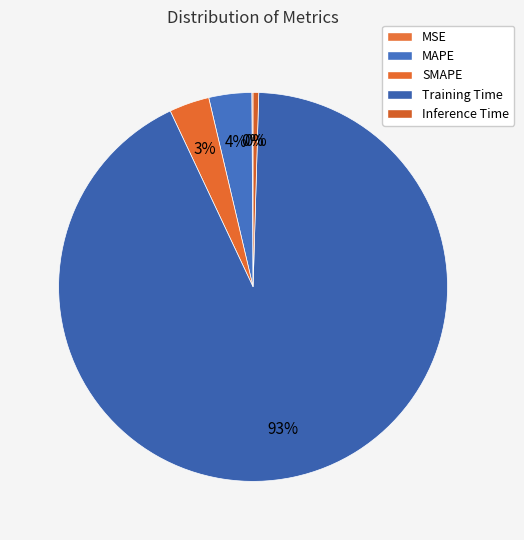

Is the sum of Training Time and Inference Time greater than half?

Yes